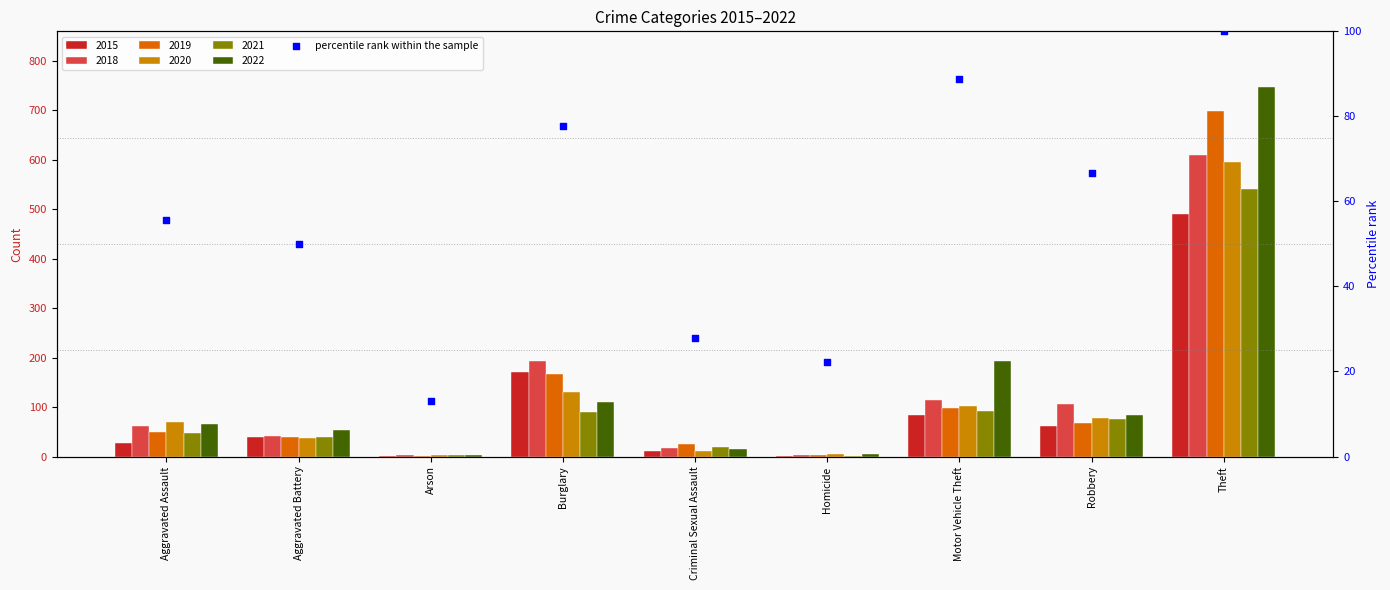

Approximately how many times larger is the value at Motor Vehicle Theft compared to Robbery?

1.3